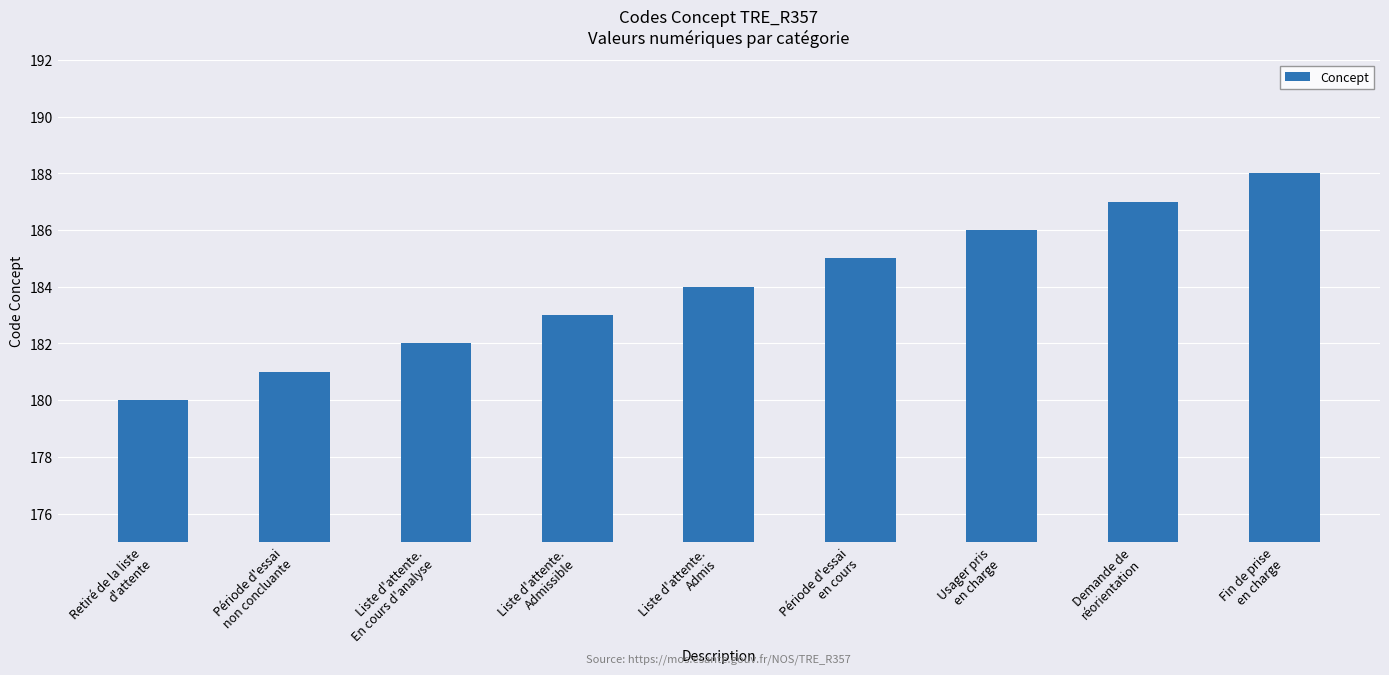

Rank the categories by value from highest to lowest.

Fin de prise
en charge, Demande de
réorientation, Usager pris
en charge, Période d'essai
en cours, Liste d'attente.
Admis, Liste d'attente.
Admissible, Liste d'attente.
En cours d'analyse, Période d'essai
non concluante, Retiré de la liste
d'attente